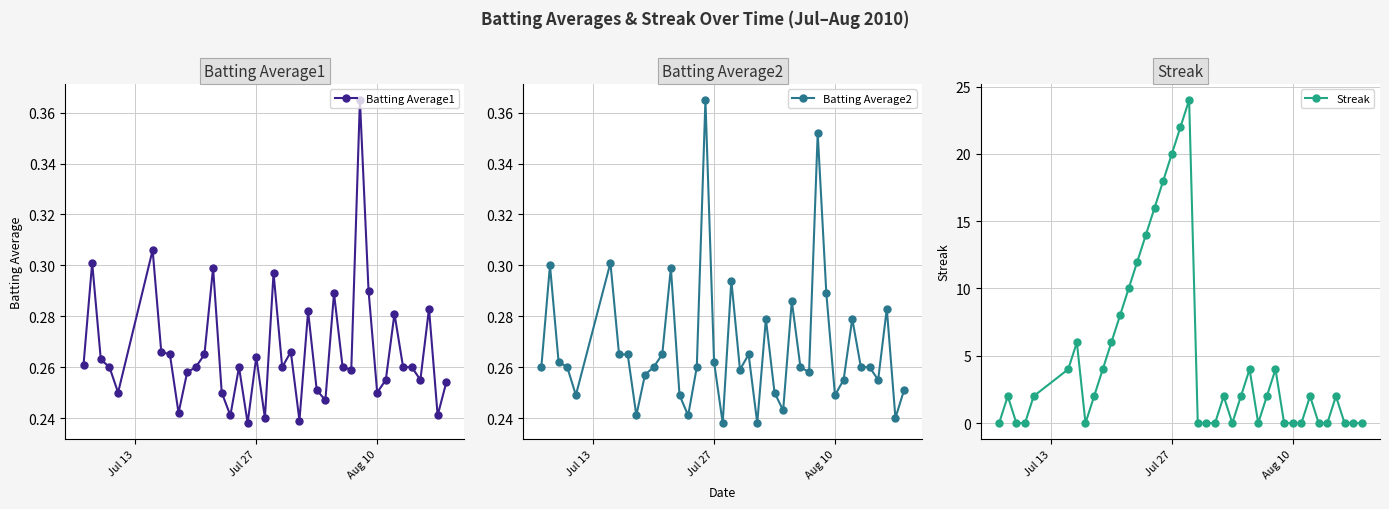

What is the maximum value shown in the chart?

24.0